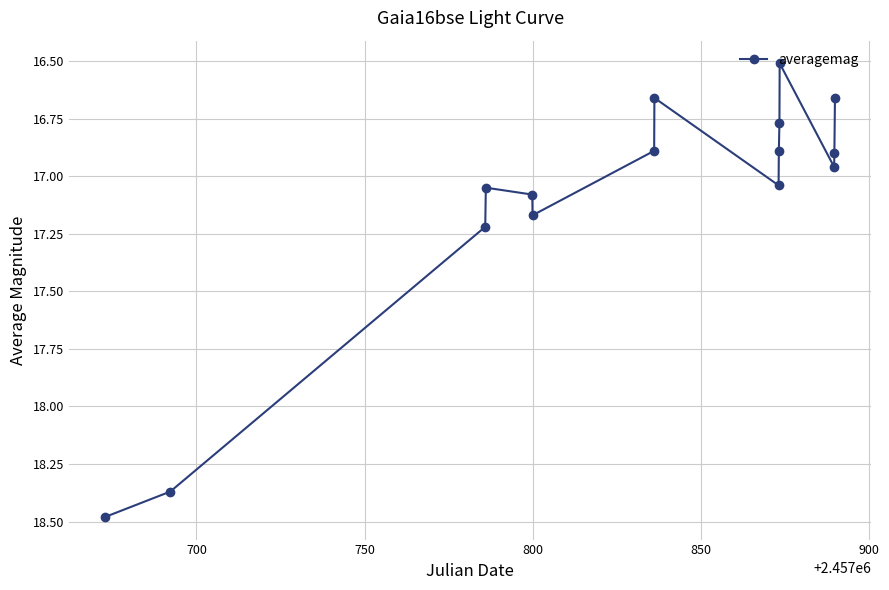

What is the difference between the second highest and second lowest values?

1.7